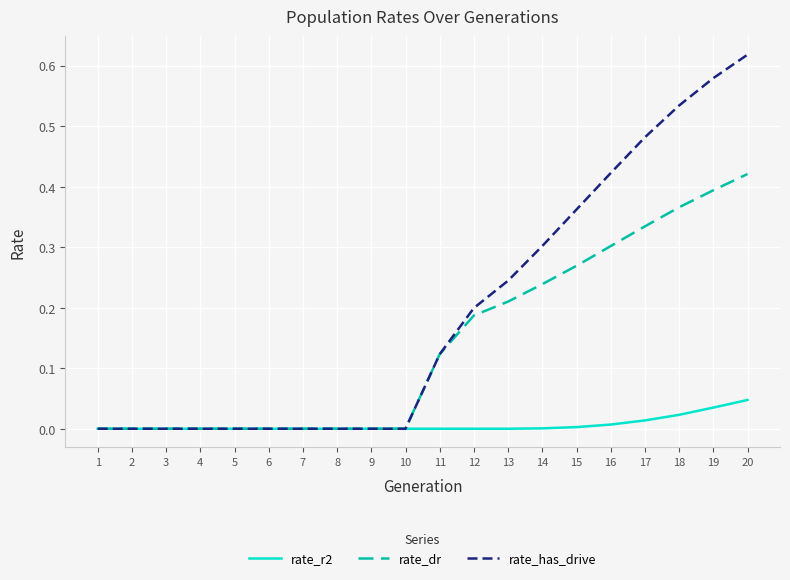

How many series are shown in this chart?

3